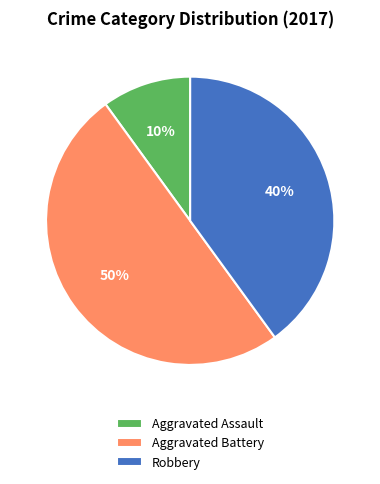

How many slices are in this pie chart?

3